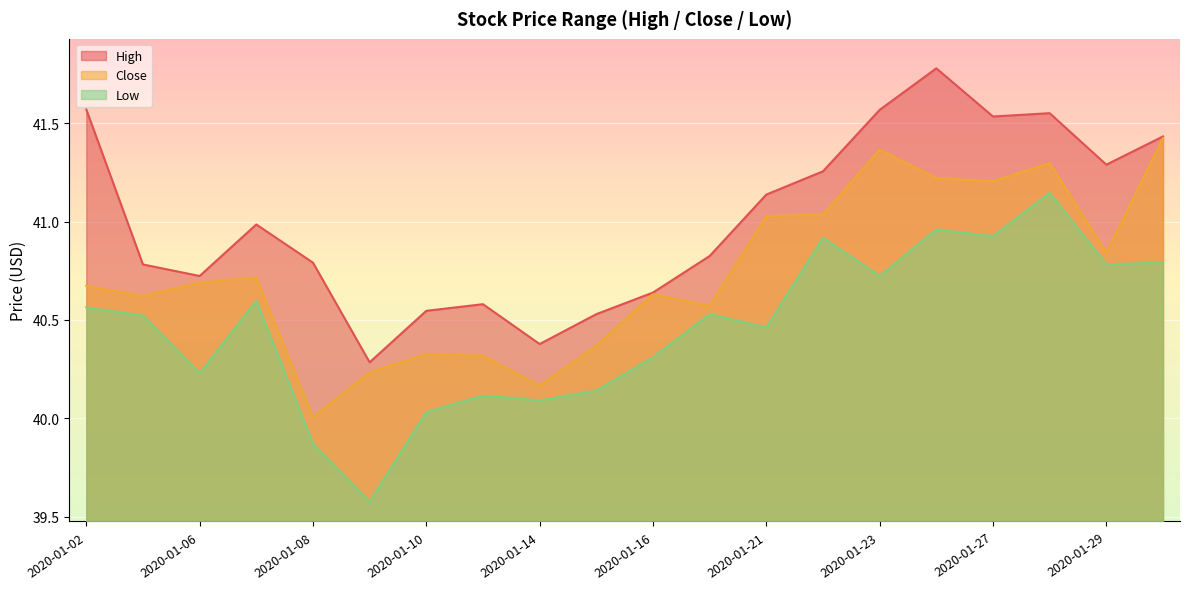

True or false: High and Low intersect in this chart.

False